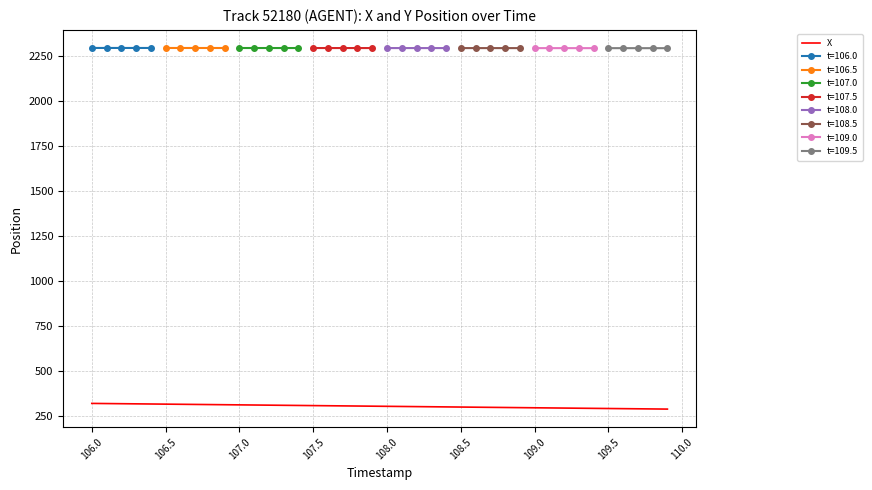

What is the average value?

305.9